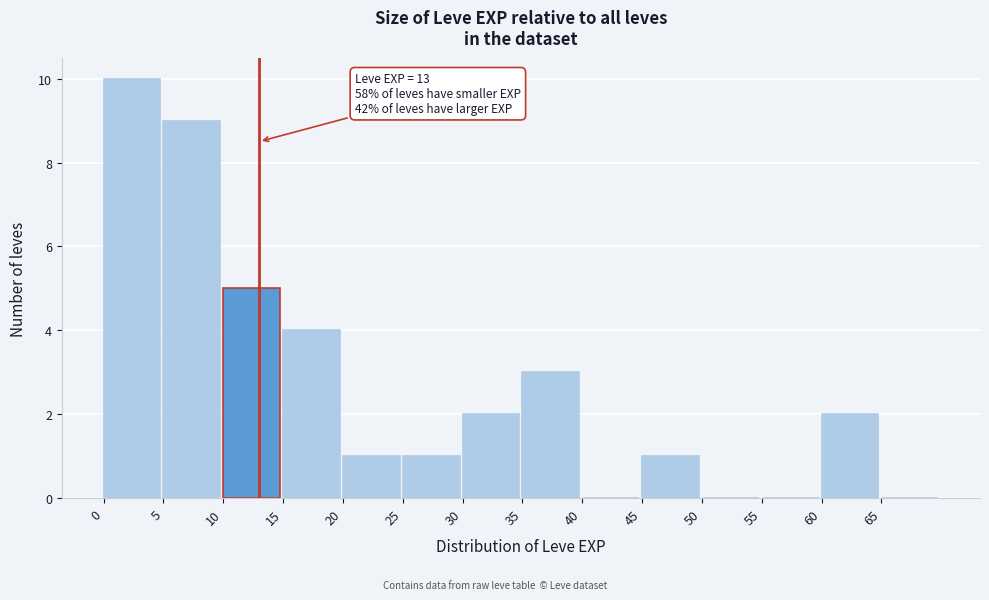

Which range on the x-axis has the tallest bar?

0 to 5